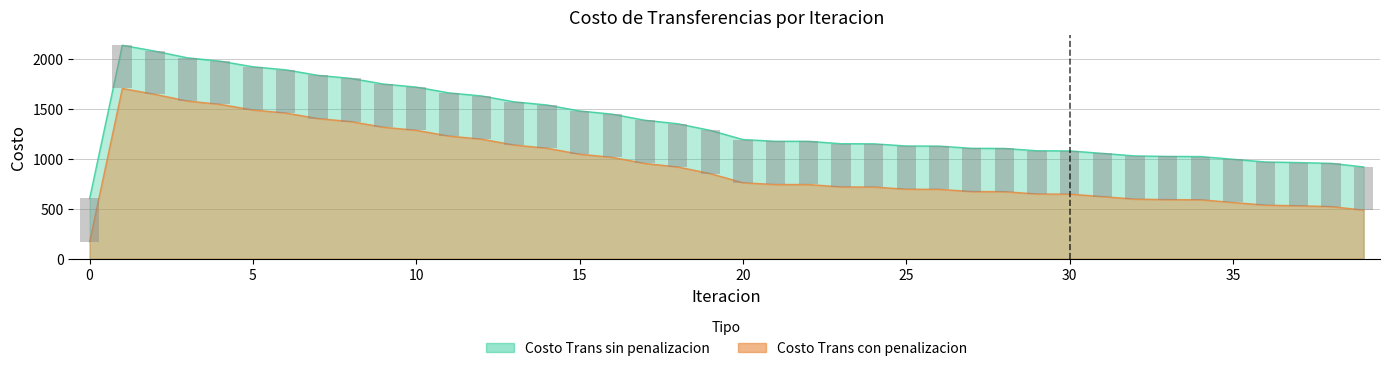

What are all the series names shown in the legend?

Costo Trans sin penalizacion, Costo Trans con penalizacion